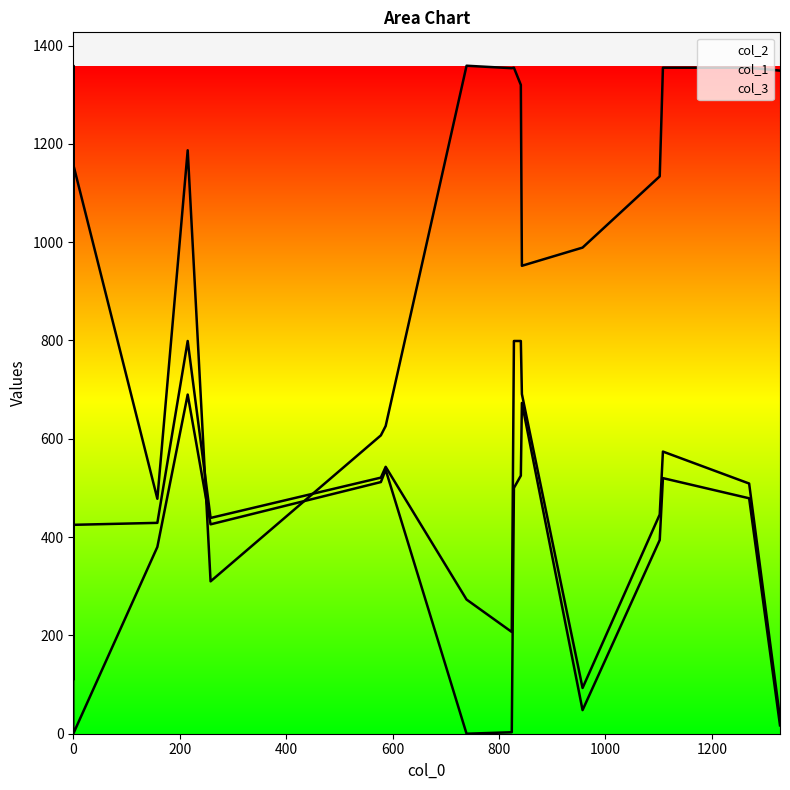

How many data points in col_2 are less than 1187?

10